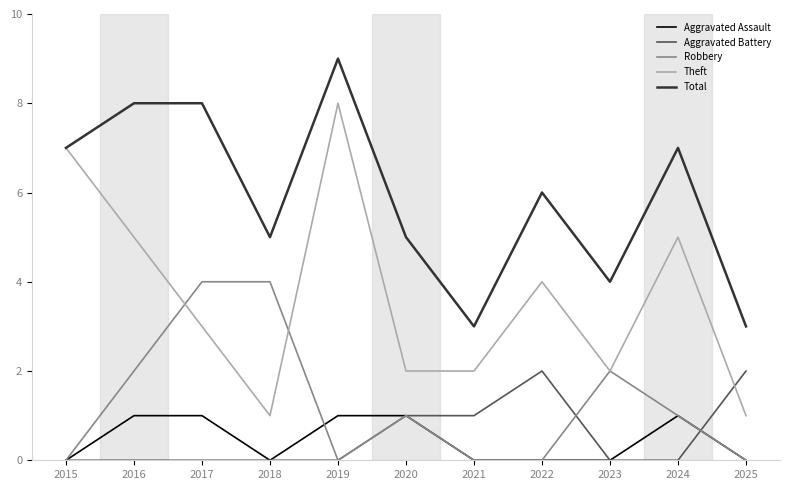

What is the approximate value of Total at 2020?

5